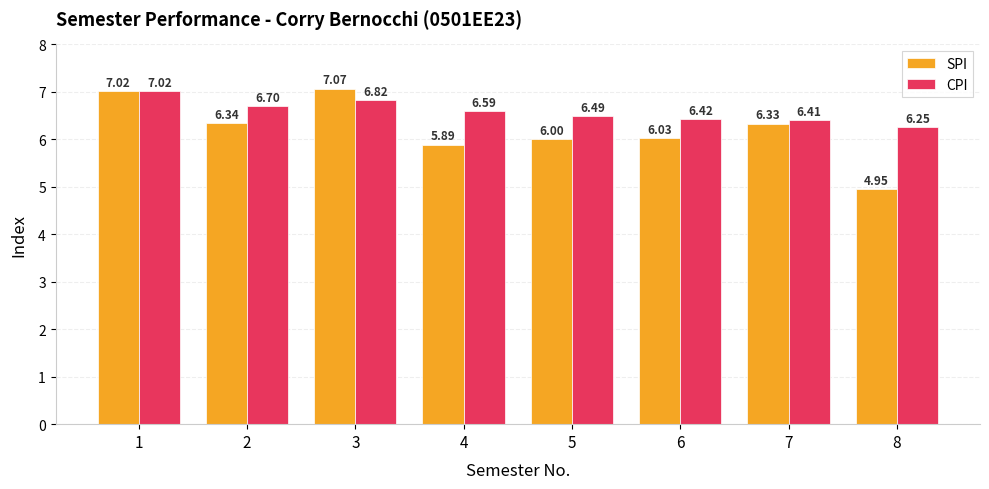

Which category has the lowest value across all series?

8